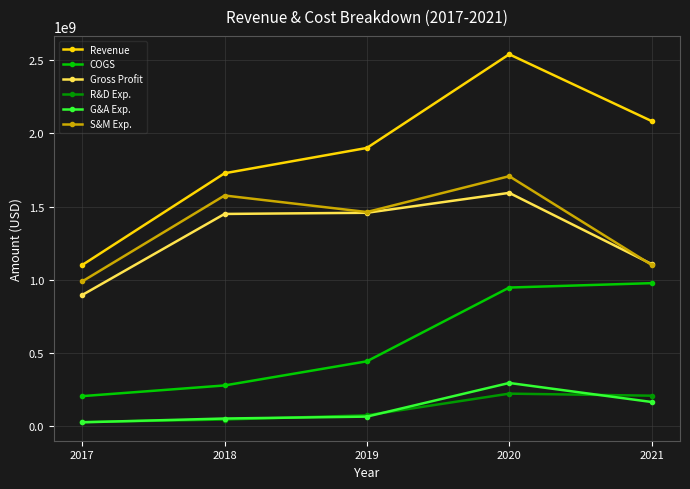

At which label is Revenue closest to 1821000000?

2019